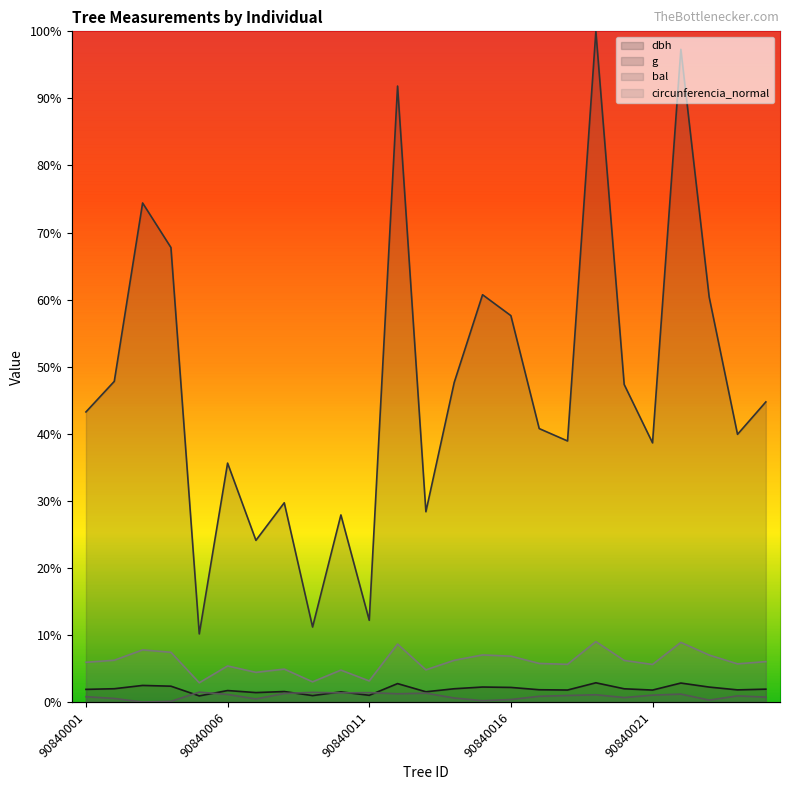

Where is g nearest to the value 55?

90840016